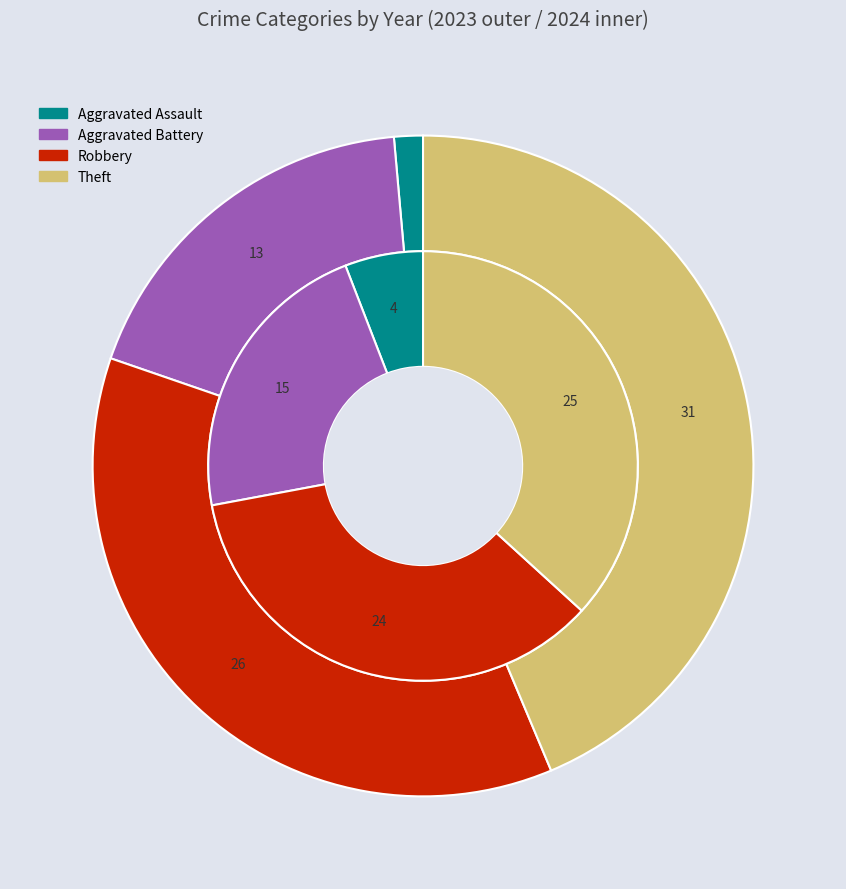

The values_2023 slice represents 6% of the pie. True or false?

True